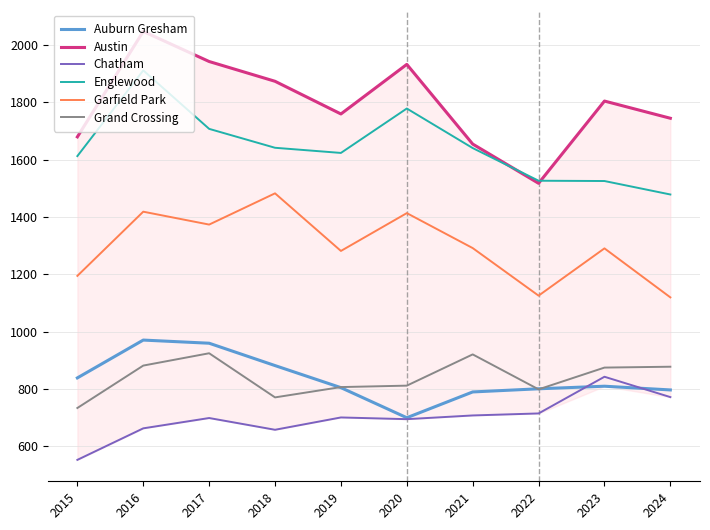

What is the difference between the highest and lowest values at 2021?

947